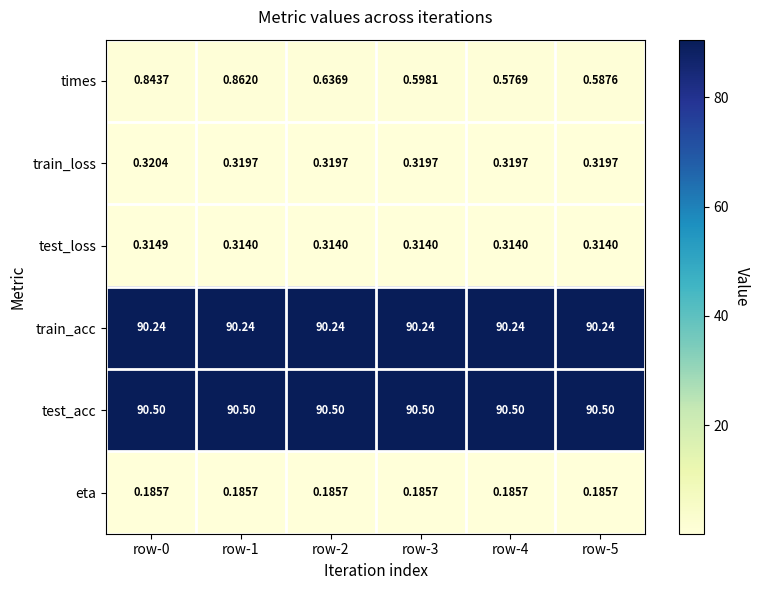

Which series has the largest range (max minus min)?

times